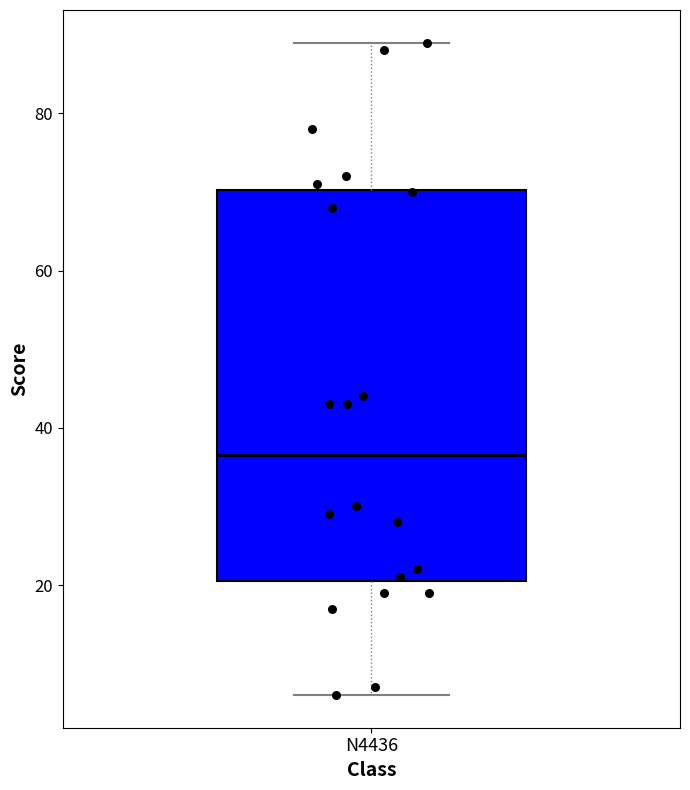

Read this box plot against the y-axis: the position of the median line, the range covered by the box, and the ends of both whiskers. The values are not printed on the chart, so give them approximately, as read against the axis.

median 36, box 20 to 70, whiskers 6 to 90